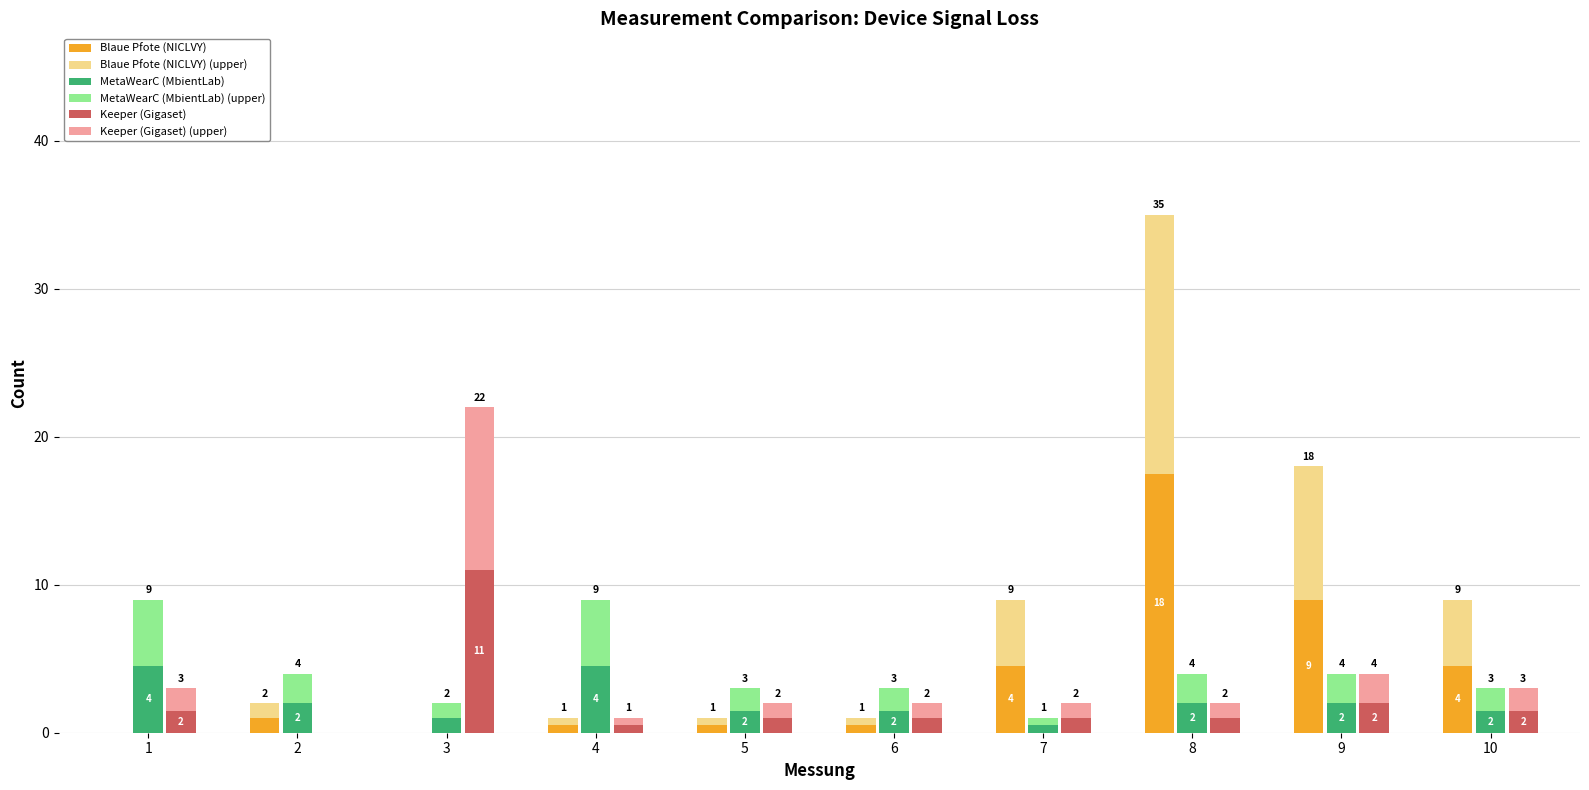

How many groups of bars are there?

10